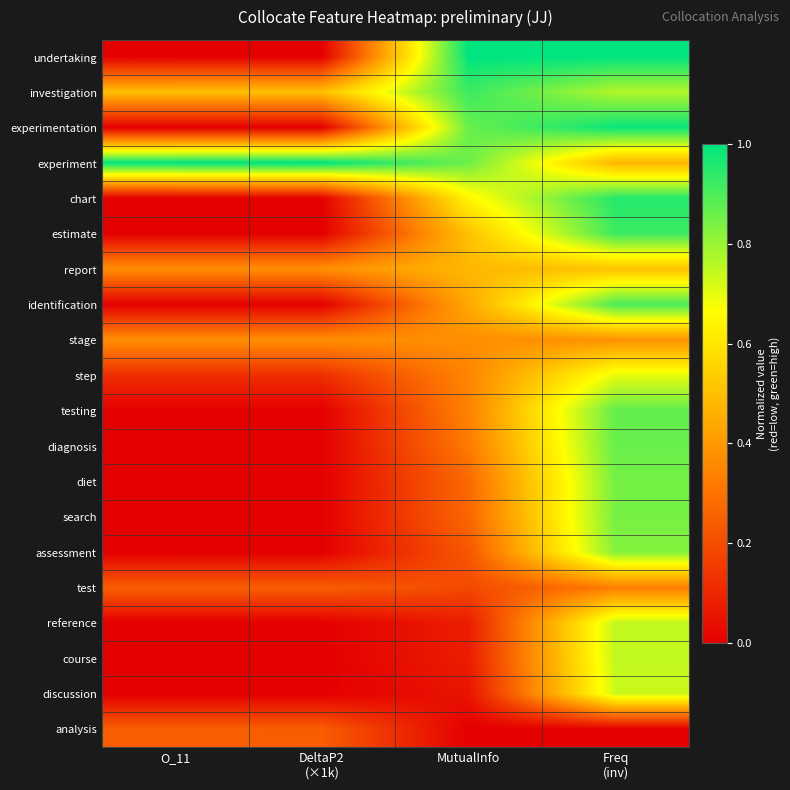

What is the spread (max minus min) of values at Freq
(inv)?

1.0